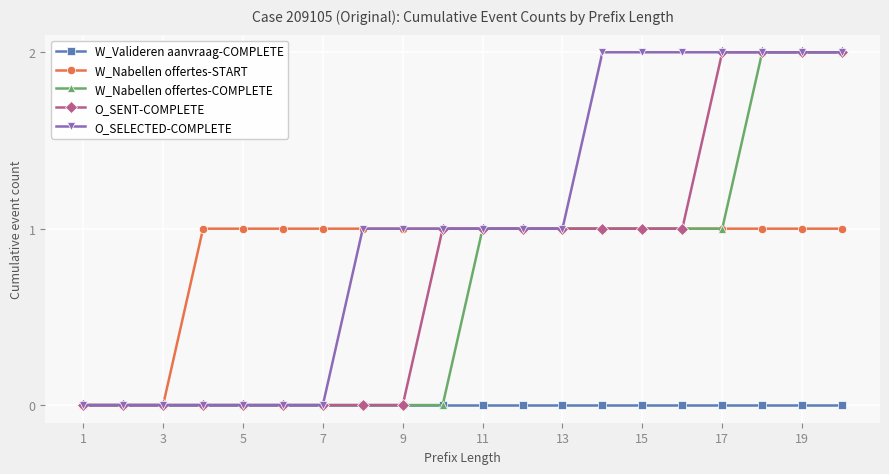

Which series has the largest total across all categories?

O_SELECTED-COMPLETE